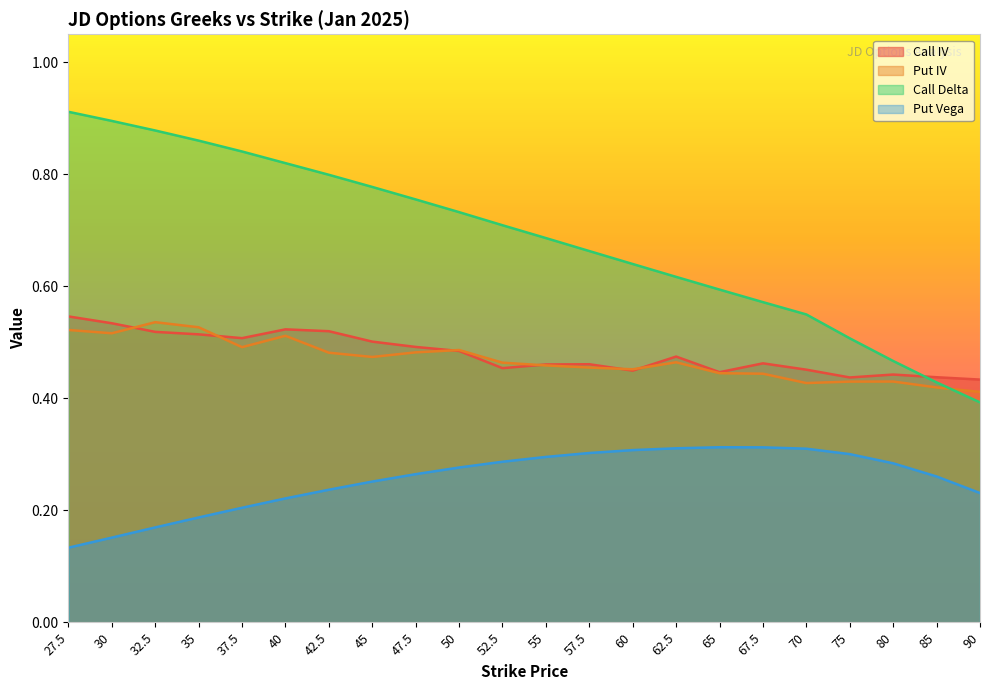

Where is the first local minimum for Call IV?

37.5